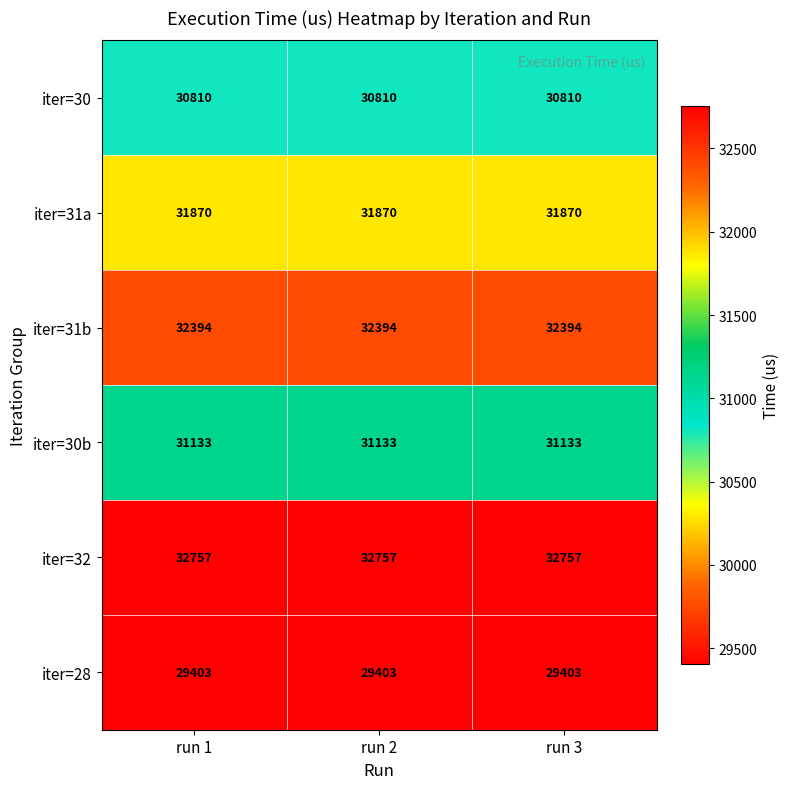

What is the approximate value of iter=30 at run 3?

30810